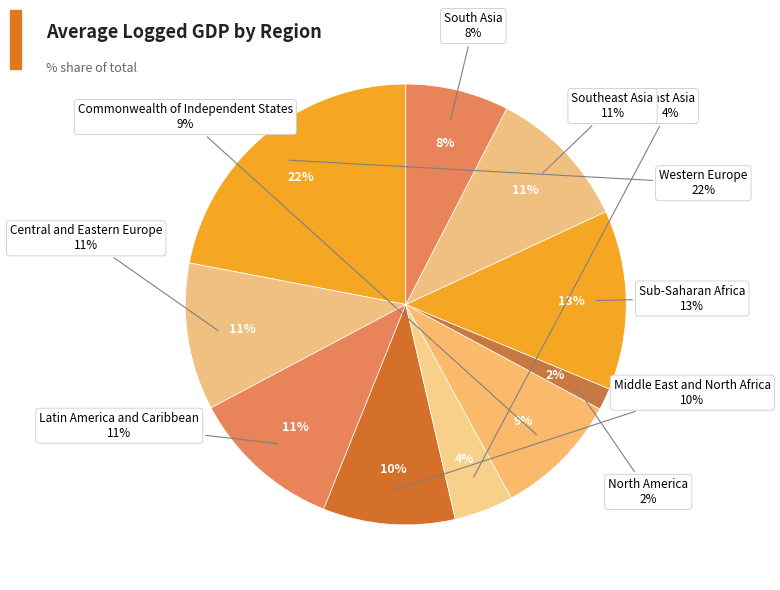

To the nearest percent, what is the combined percentage of Western Europe and North America?

24%